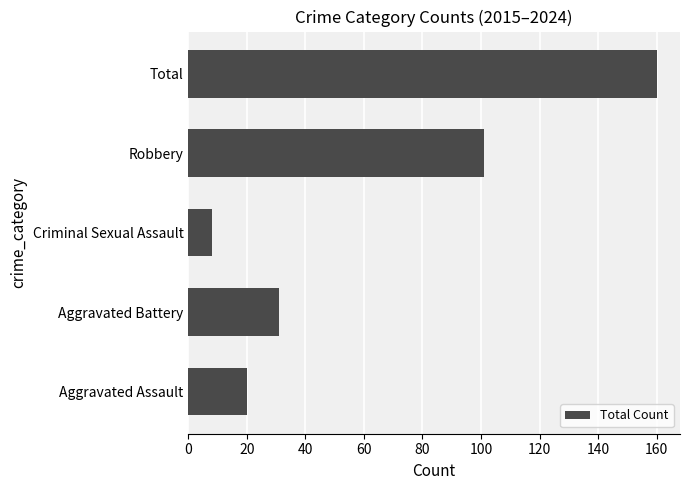

Reading bottom to top, transcribe all the data shown in this chart.

20	31	8	101	160